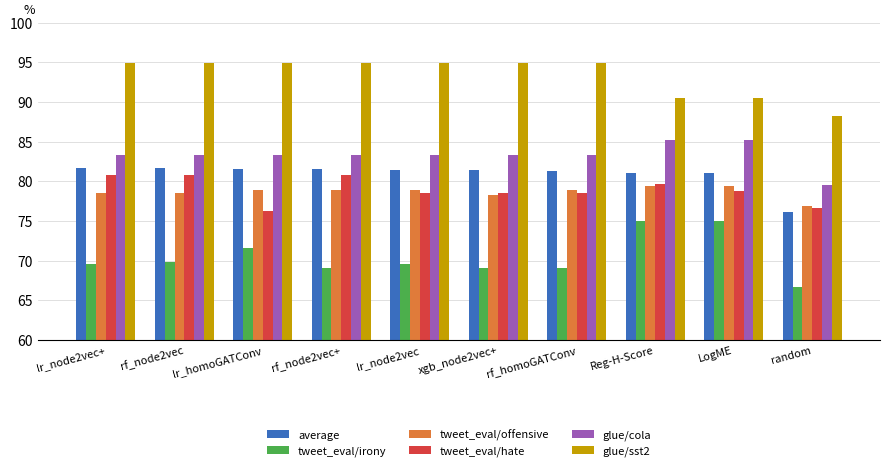

What is the spread (max minus min) of values at lr_node2vec+?

25.4